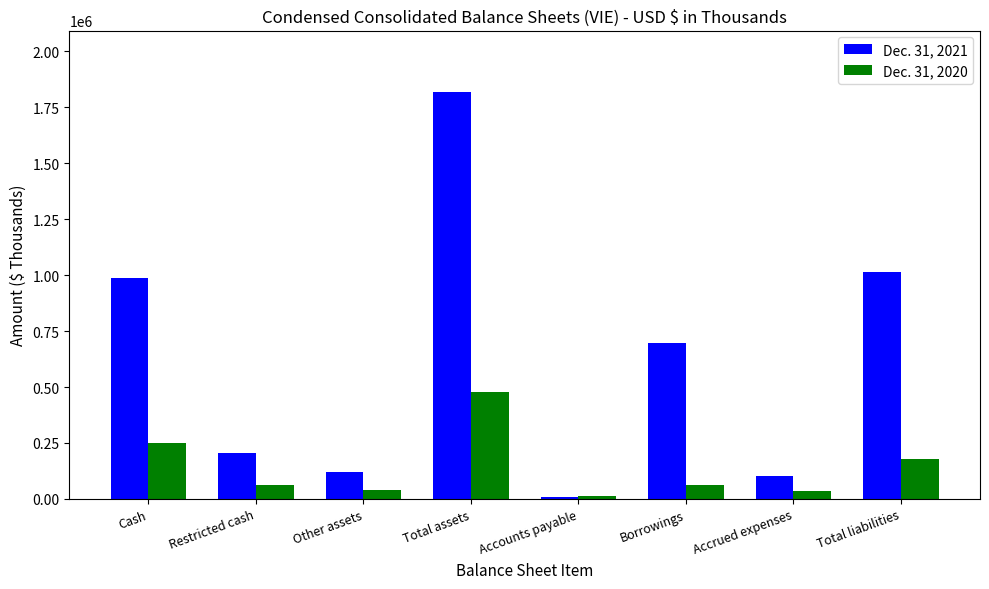

Which series has the widest spread of values?

Dec. 31, 2021